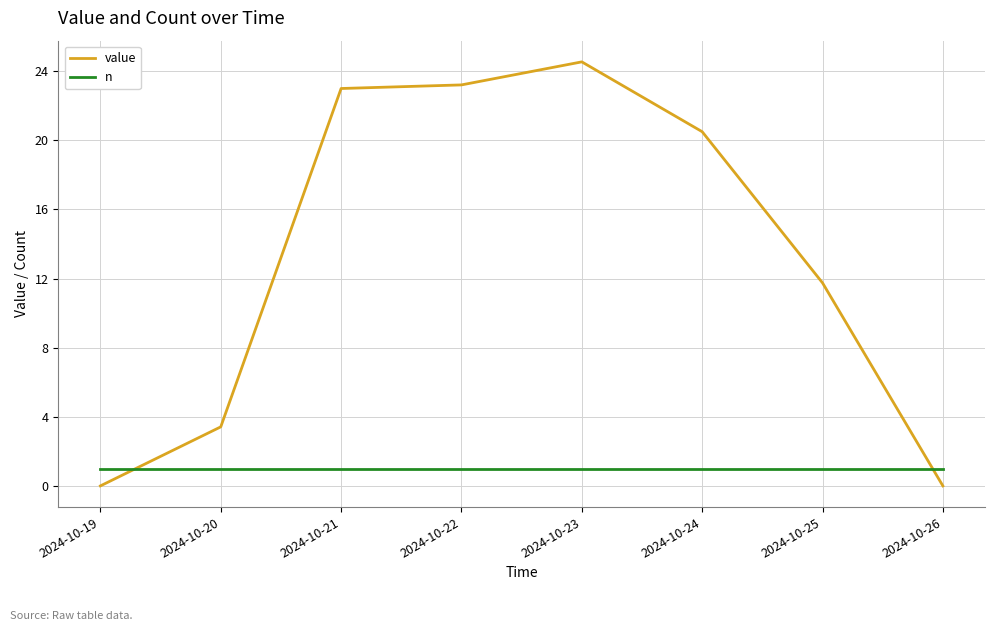

What are all the series names shown in the legend?

value, n